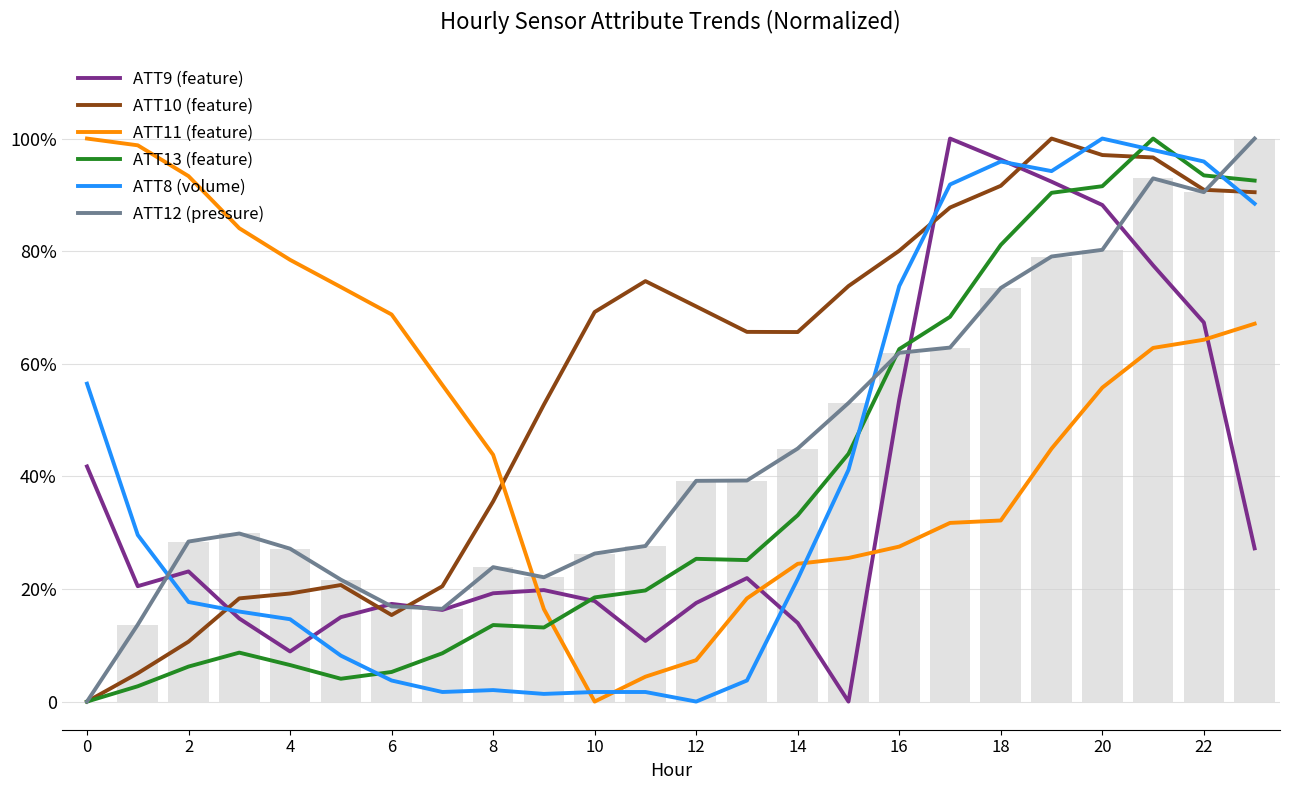

How many distinct data groups are displayed?

6